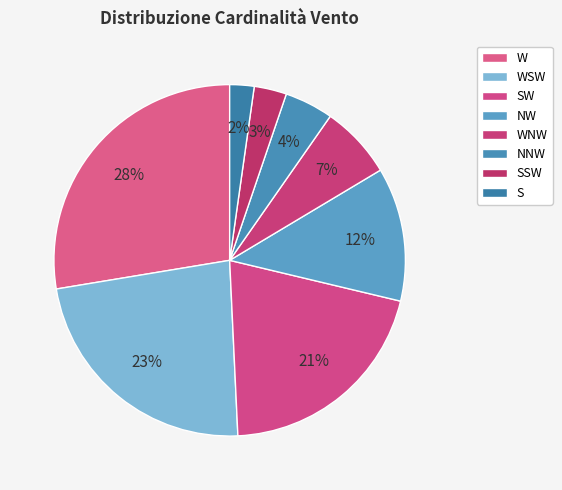

Between SSW and NNW, which is larger?

NNW